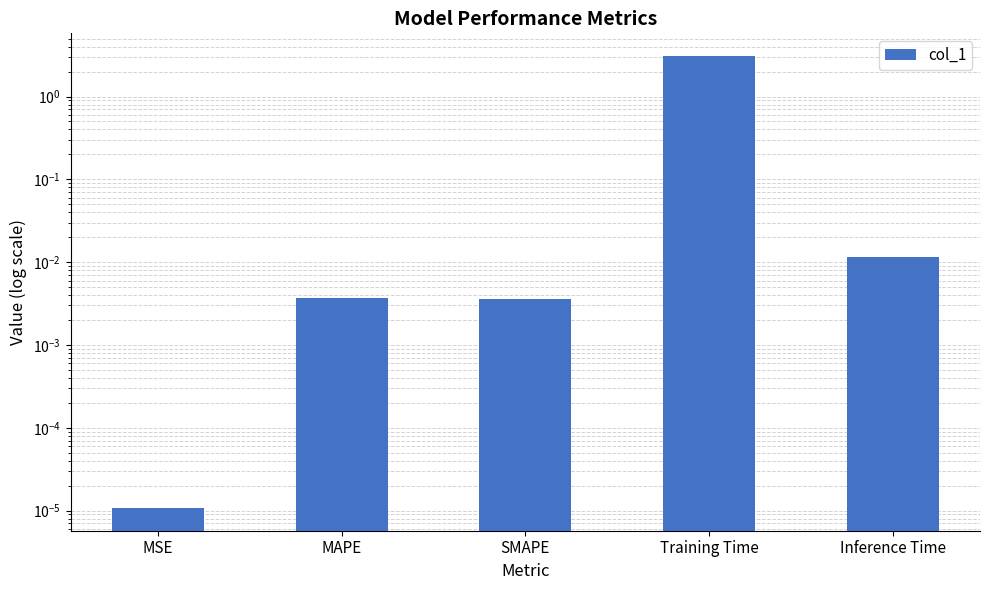

Between MSE and Training Time, which is larger?

Training Time